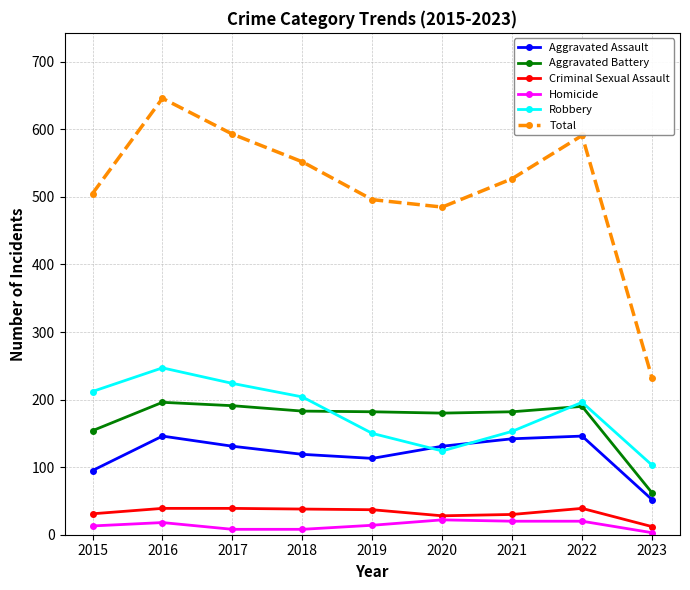

What is the maximum value for Robbery?

247